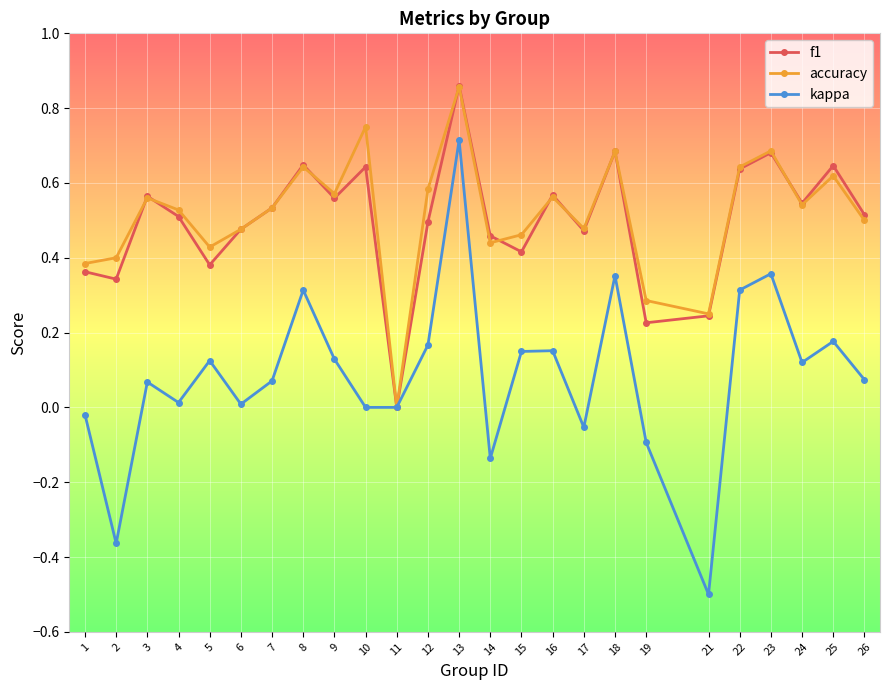

The value of accuracy at 16 is 0.2. True or false?

False